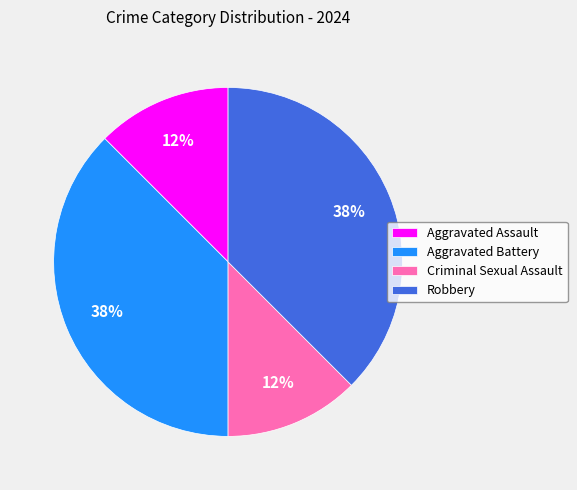

To the nearest percent, what is the average slice percentage?

25%